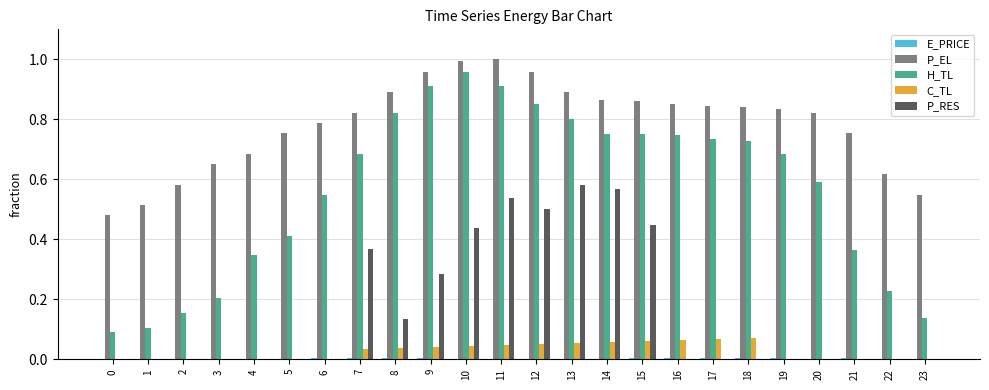

Which series has the largest total across all categories?

P_EL